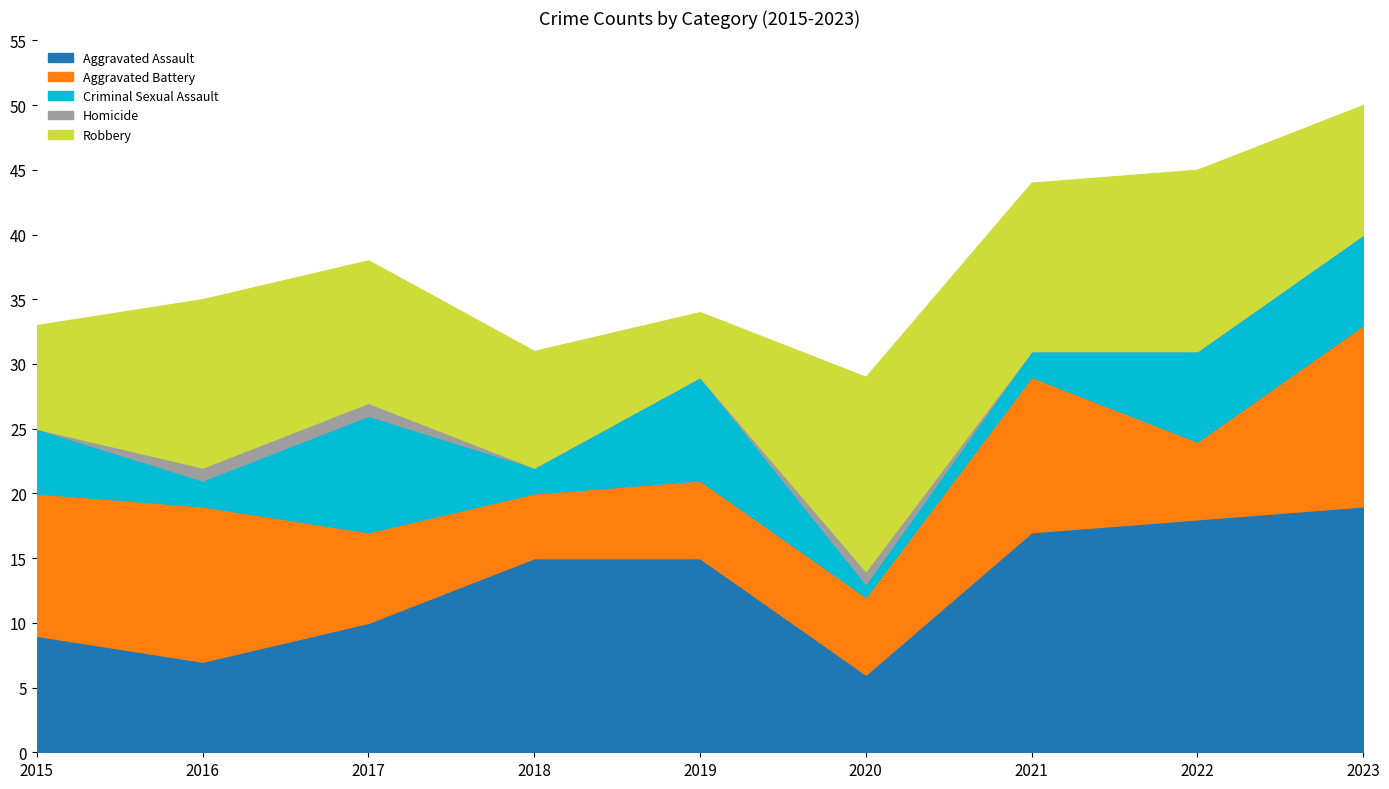

Rank the series by their maximum value, from lowest to highest.

Homicide, Criminal Sexual Assault, Aggravated Battery, Robbery, Aggravated Assault